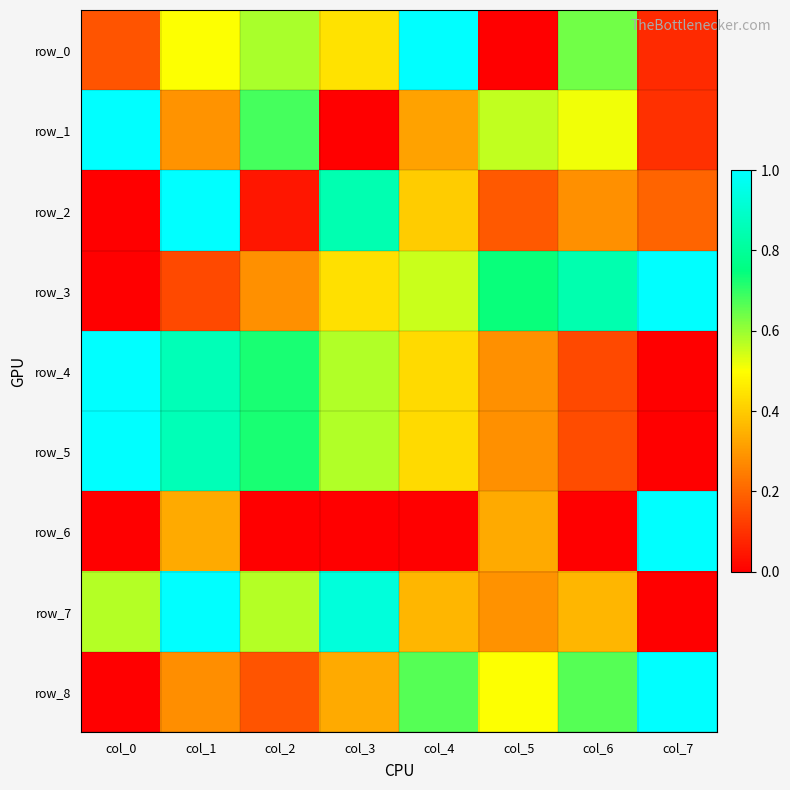

The row_6 series shows 0.0 at col_4. True or false?

True